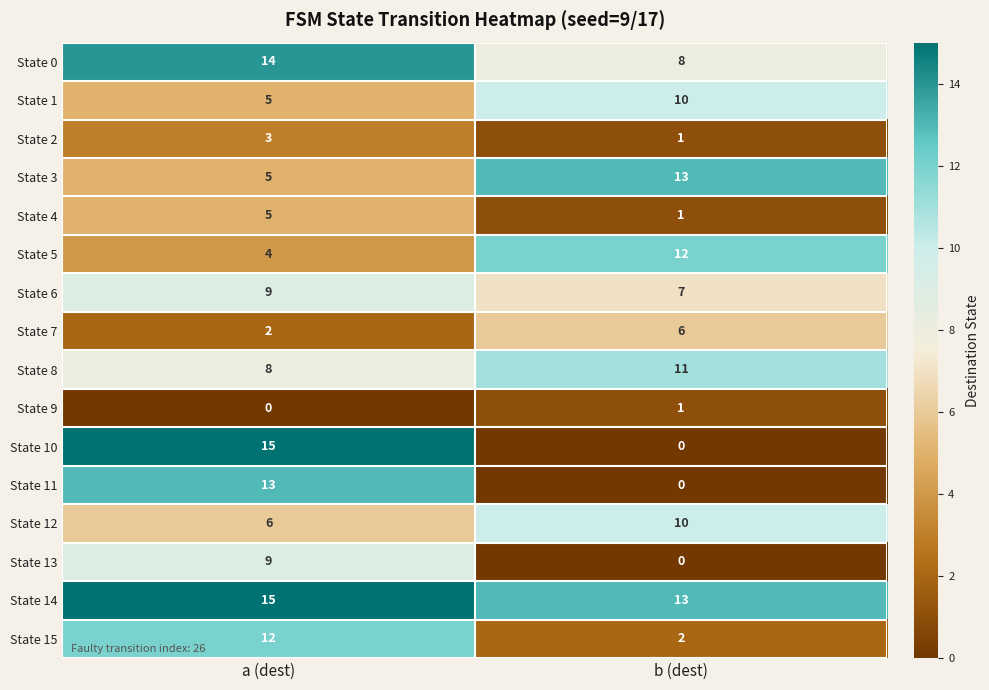

What is the average value of the State 1 series?

8